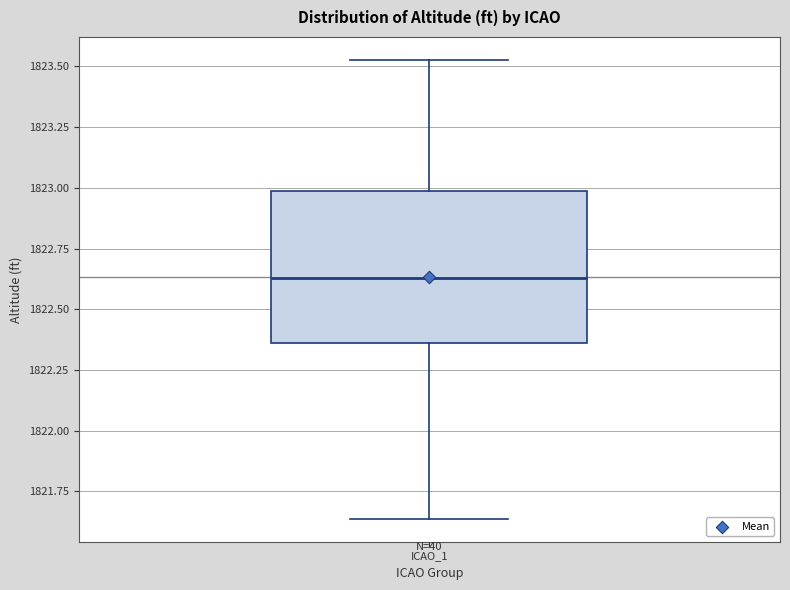

Where does the median line of the box for ICAO_1 sit on the y-axis? The values are not printed on the chart, so give them approximately, as read against the axis.

1822.65